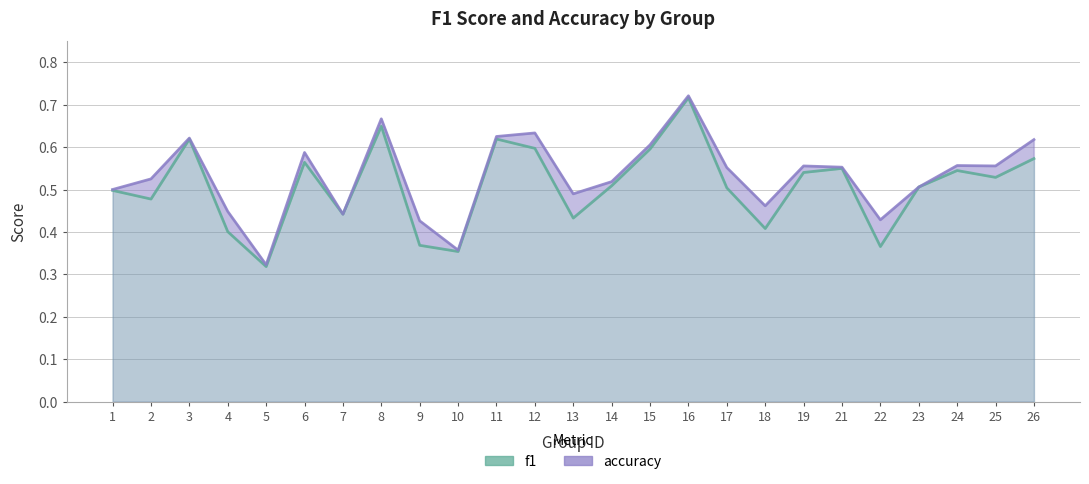

What is the value of the accuracy point at the 18th from the left?

0.5